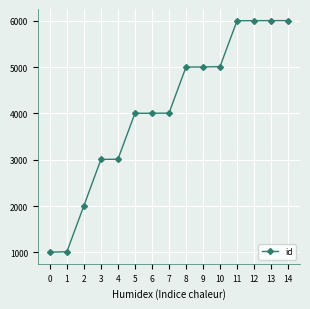

What is the sum of all values?

61098